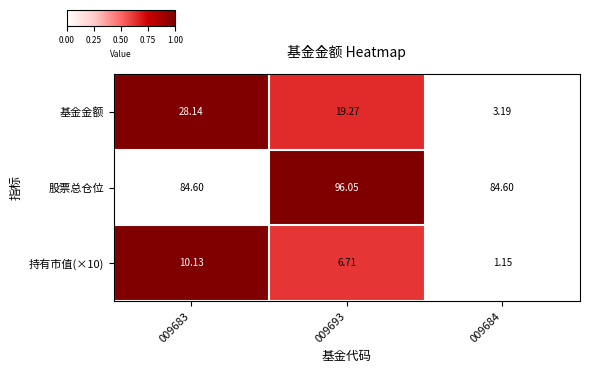

Which series changed the most between 009683 and 009684?

基金金额